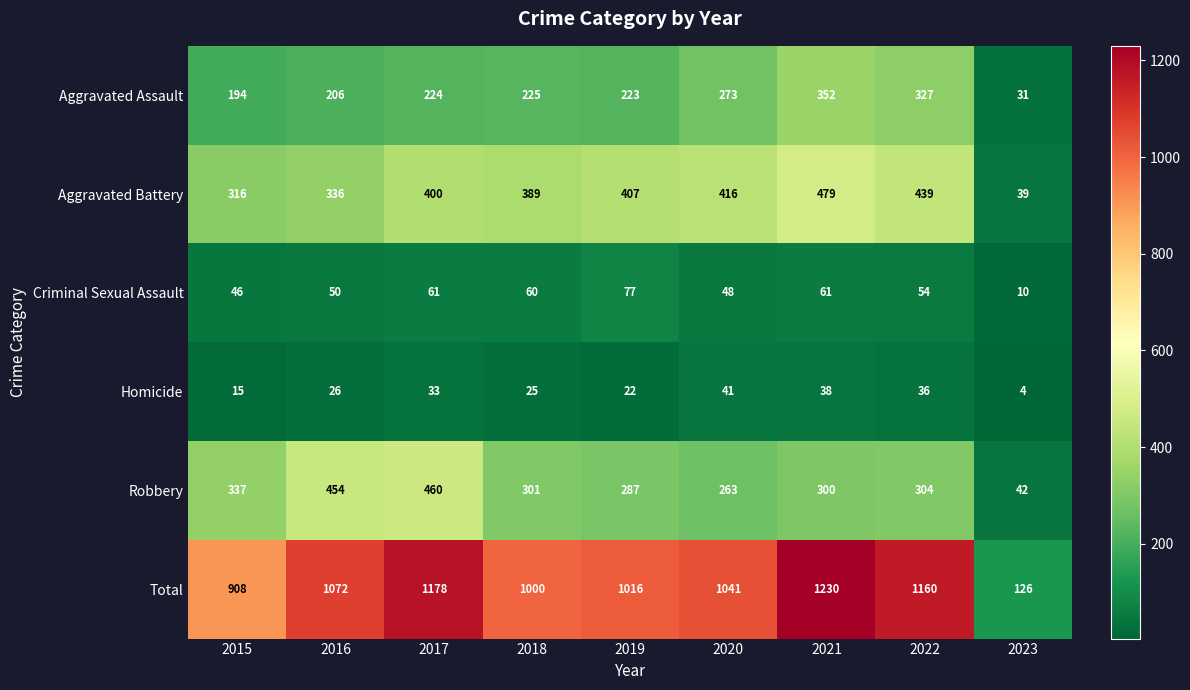

At which label is Robbery closest to 251?

2020